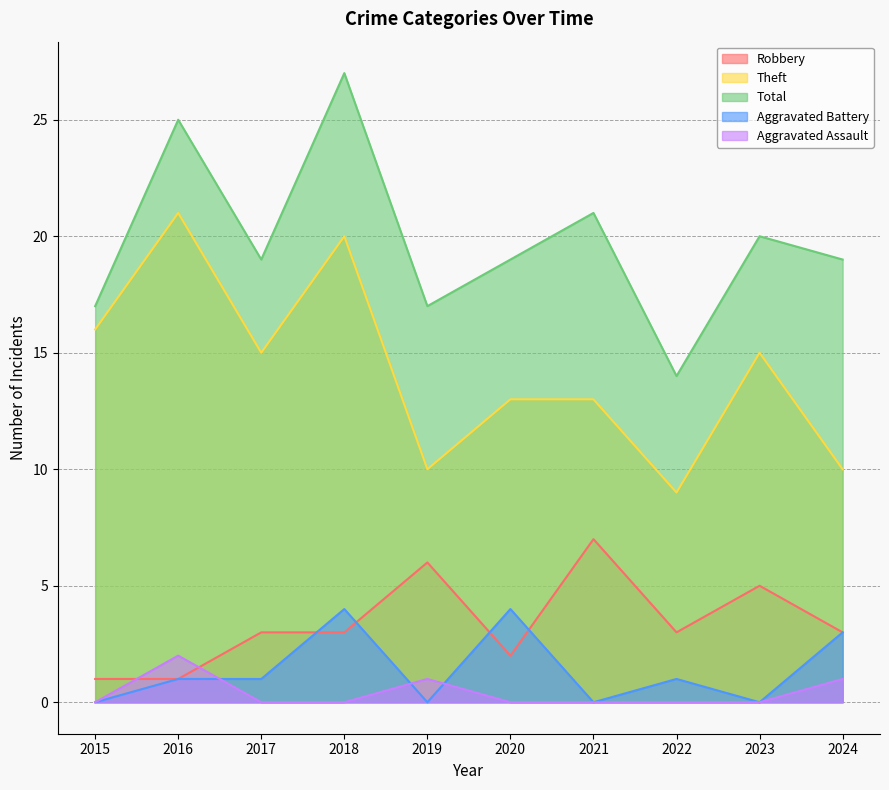

Reading right to left, what are all the values shown in this chart?

Robbery: 3	5	3	7	2	6	3	3	1	1
Theft: 10	15	9	13	13	10	20	15	21	16
Total: 19	20	14	21	19	17	27	19	25	17
Aggravated Battery: 3	0	1	0	4	0	4	1	1	0
Aggravated Assault: 1	0	0	0	0	1	0	0	2	0